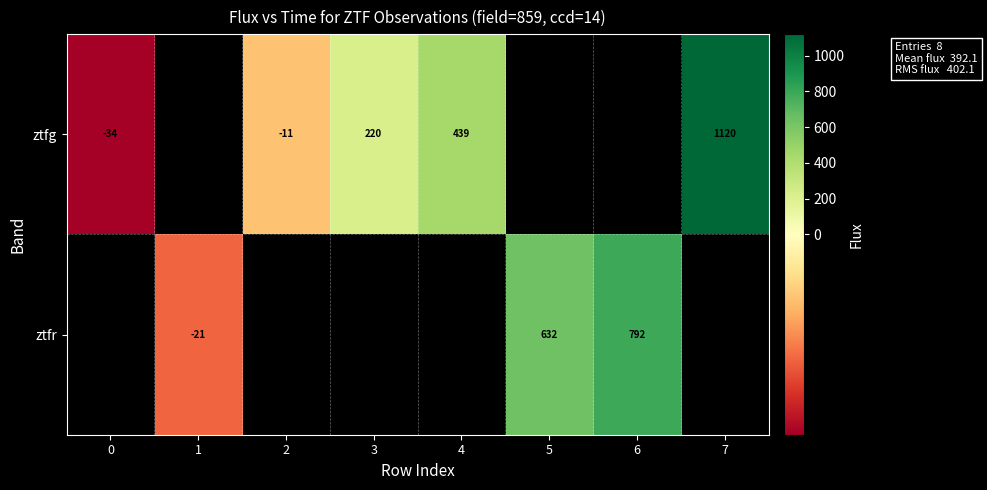

How many values in ztfg are above zero?

3